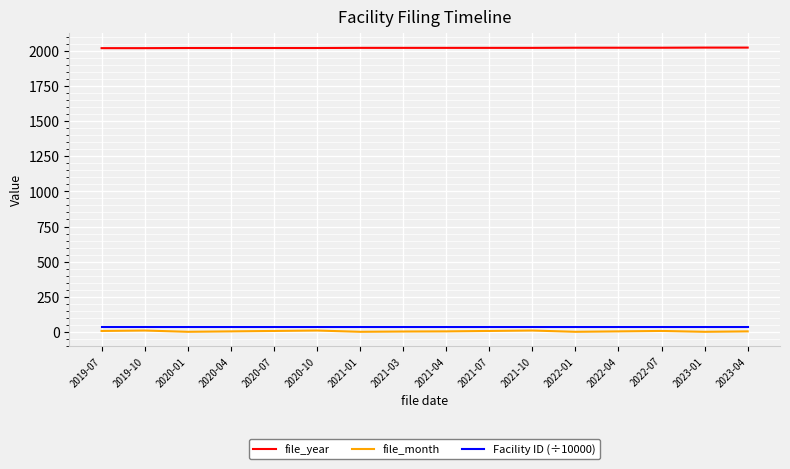

True or false: Facility ID (÷10000) and file_month cross at least once.

False